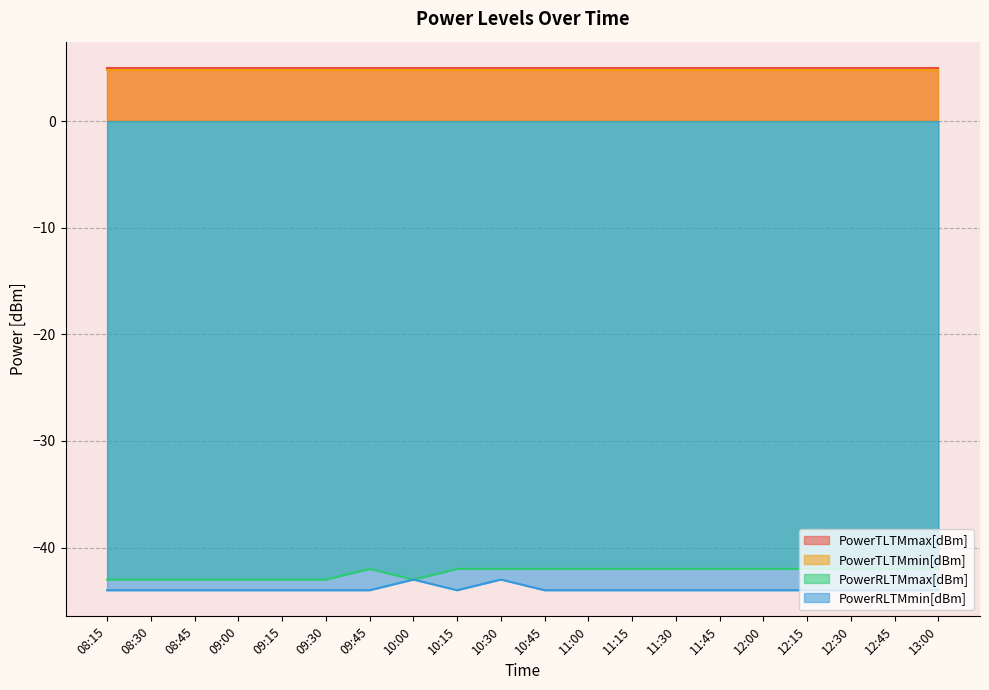

True or false: PowerRLTMmax[dBm] and PowerRLTMmin[dBm] cross at least once.

False